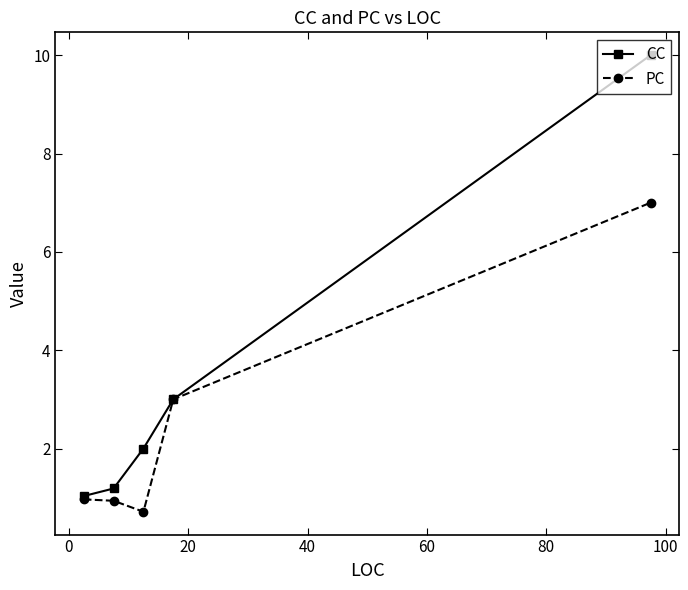

True or false: PC has more than 2 points higher than both neighbors.

False